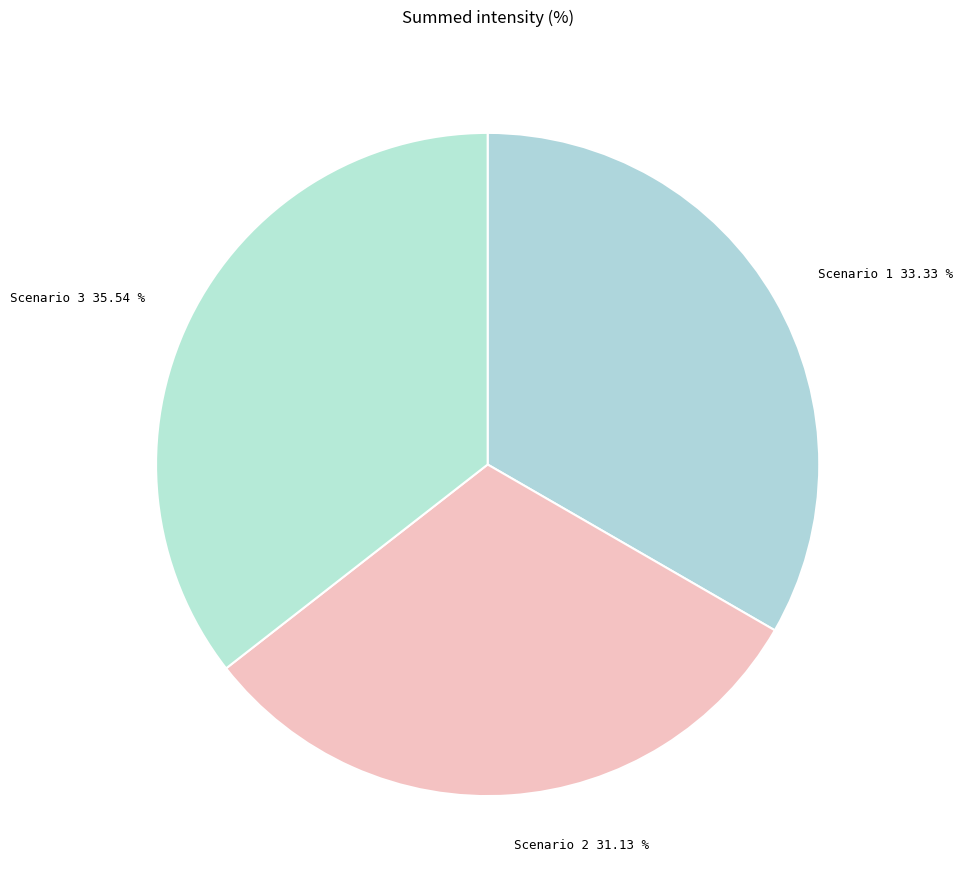

Does any single category account for the majority?

No